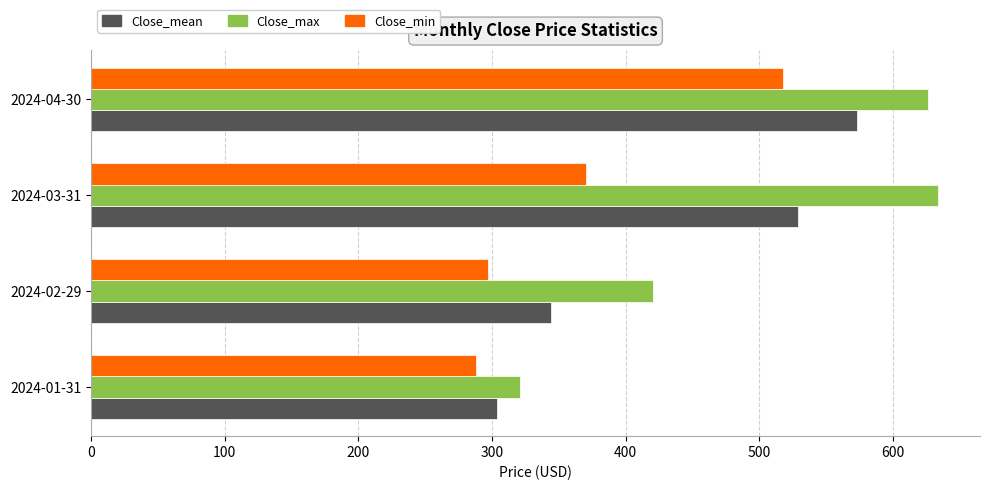

Which series has the largest total across all categories?

Close_max